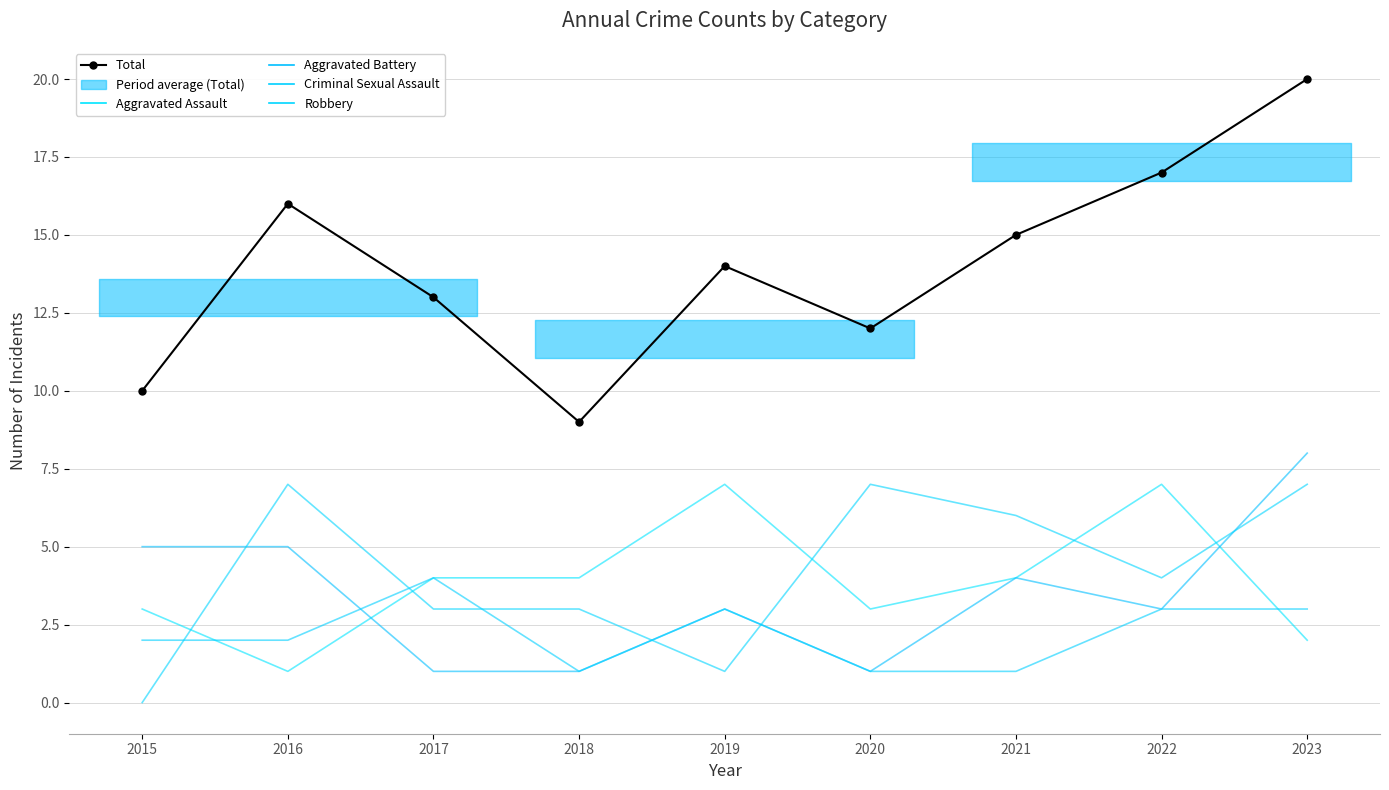

What is the sum of all Aggravated Assault values?

35